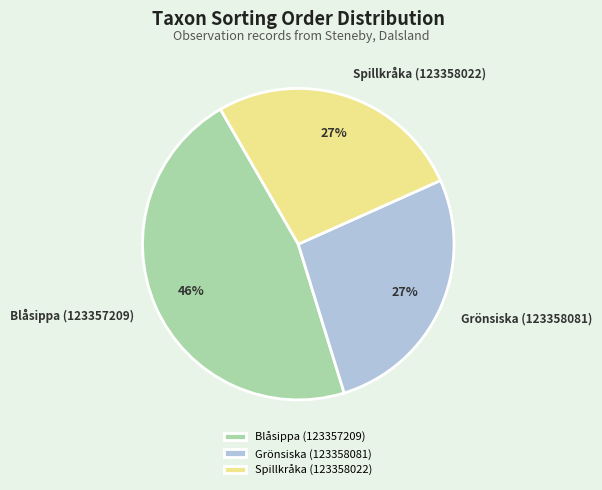

To the nearest percent, what is the combined percentage of Grönsiska (123358081) and Spillkråka (123358022)?

54%